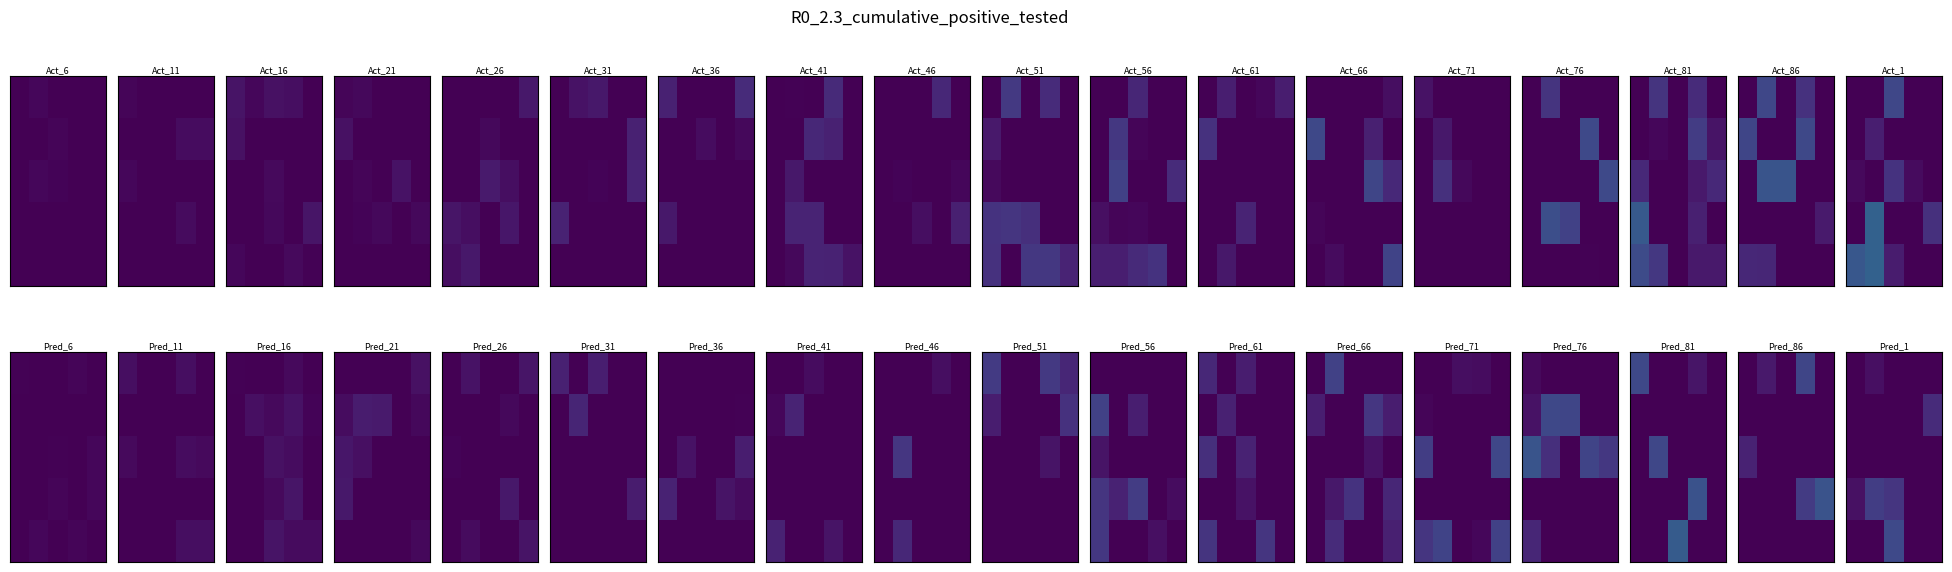

What is the difference between the highest and lowest values at 2?

37329.3